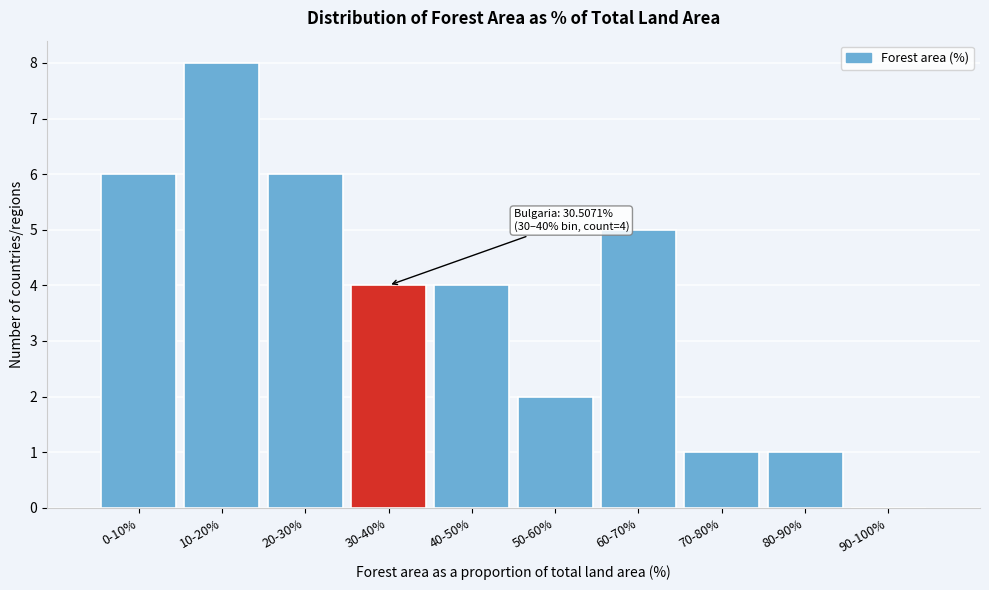

Reading right to left, extract all data points from this chart.

90-100%=0	80-90%=1	70-80%=1	60-70%=5	50-60%=2	40-50%=4	30-40%=4	20-30%=6	10-20%=8	0-10%=6